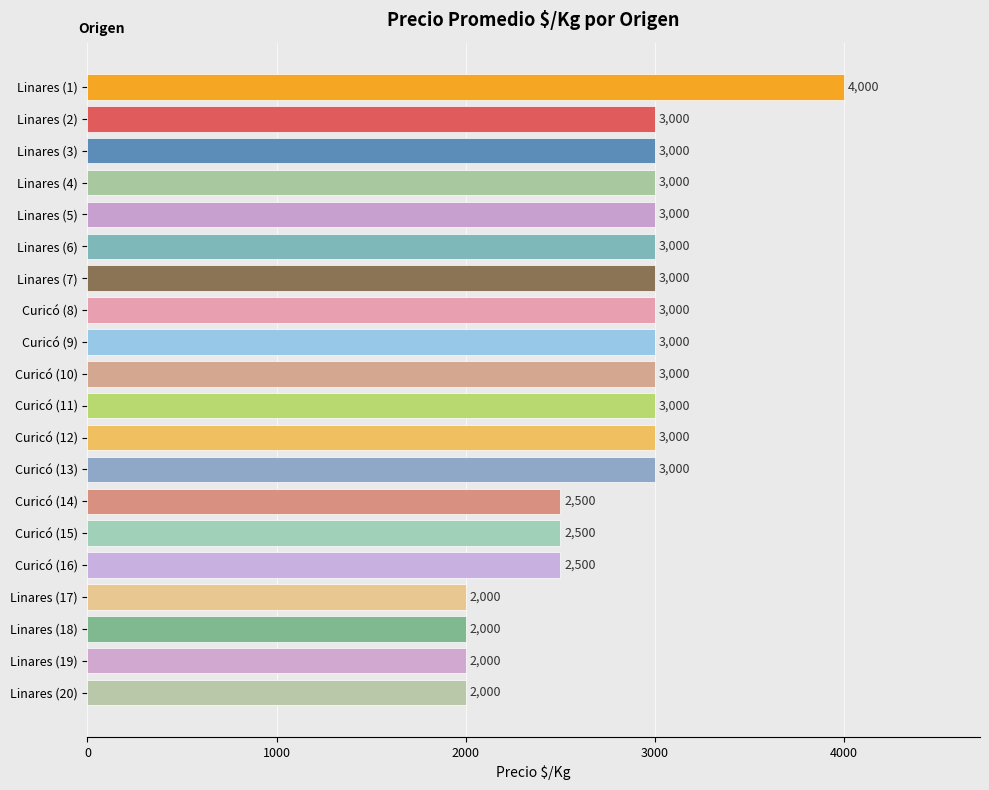

How many data points are less than 3000?

7